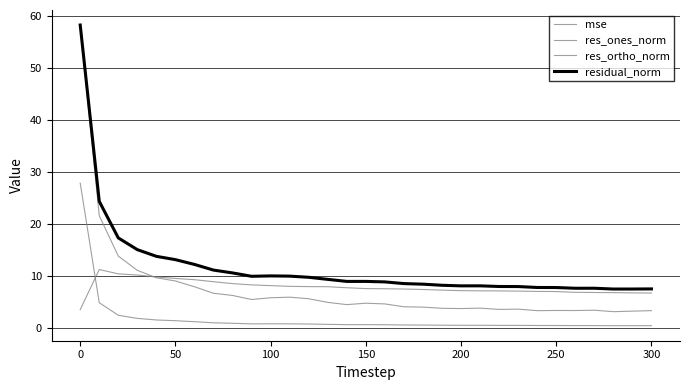

Does the chart have visible grid lines?

Yes